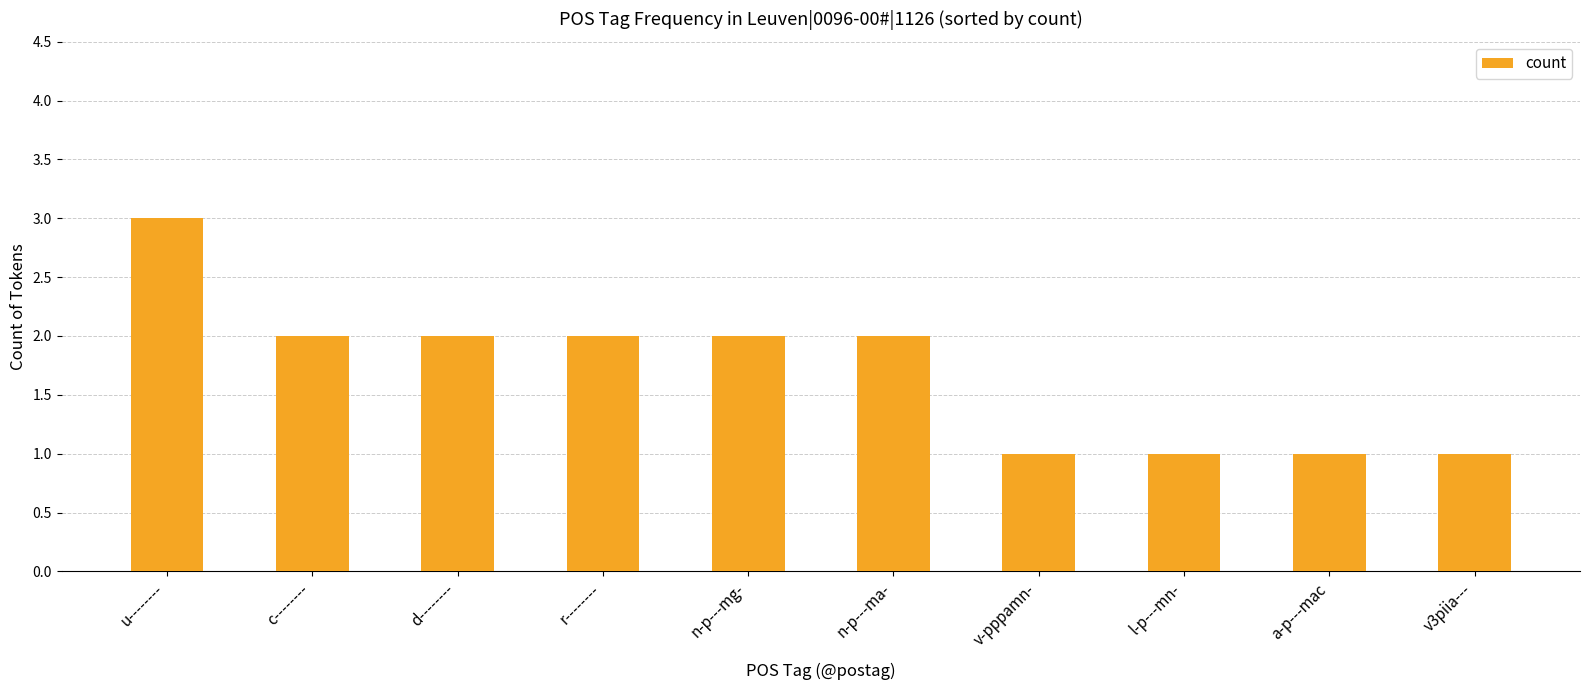

True or false: the data shows 1 at l-p---mn-.

True